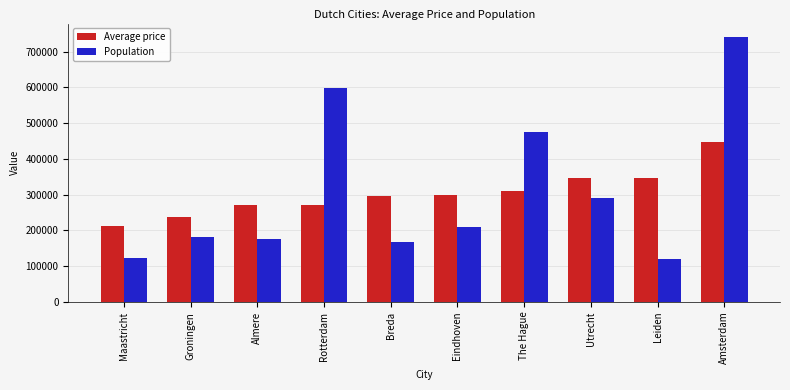

What is the difference between the Population values at Maastricht and Amsterdam?

619258